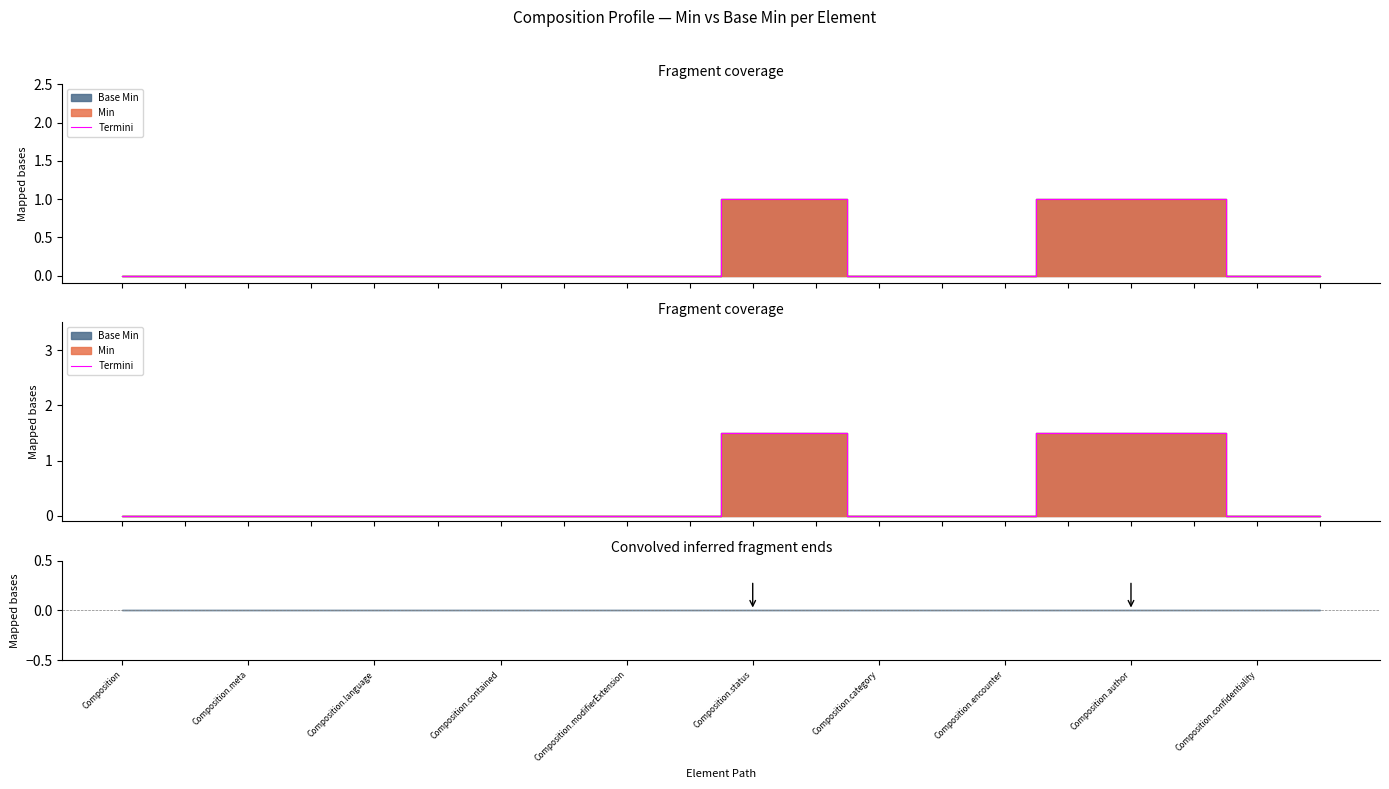

Does the chart have visible grid lines?

No